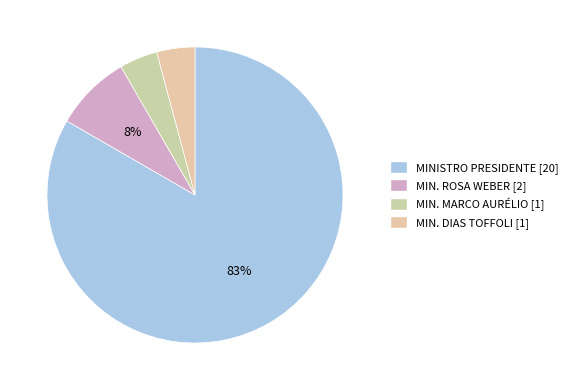

Which slice is the largest?

MINISTRO PRESIDENTE